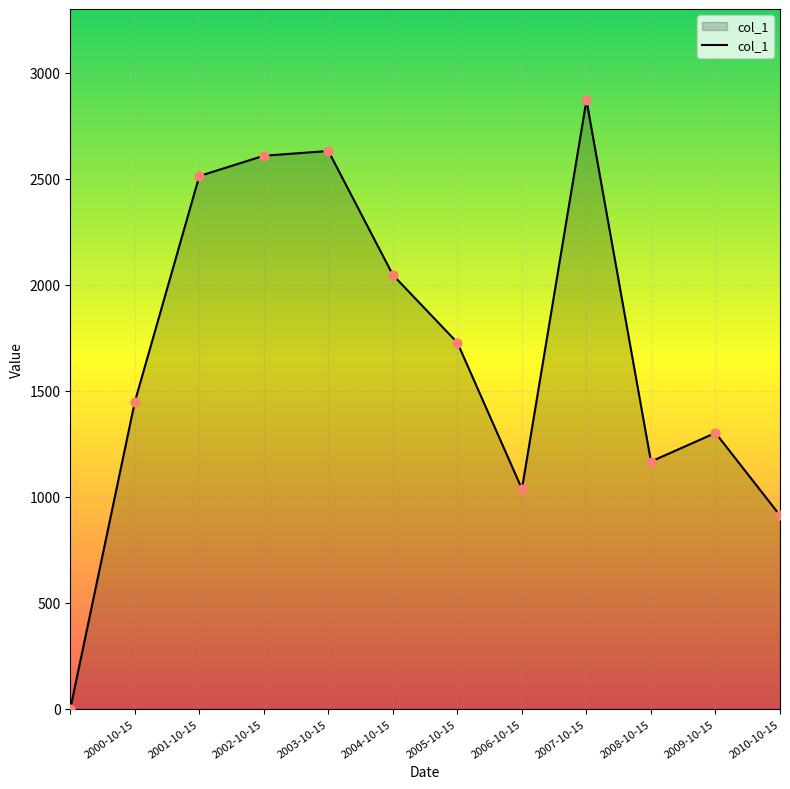

What is the greatest value displayed?

2870.4